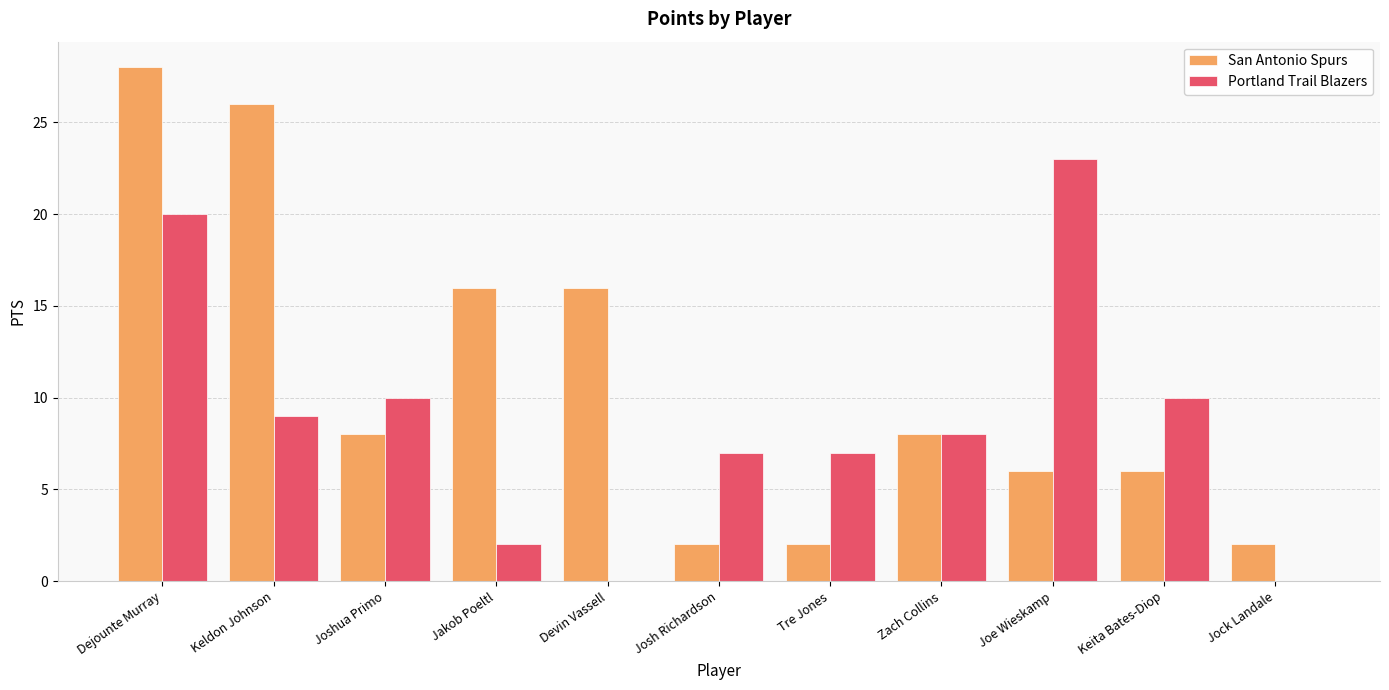

Reading left to right, transcribe all the data shown in this chart.

San Antonio Spurs: Dejounte Murray=28	Keldon Johnson=26	Joshua Primo=8	Jakob Poeltl=16	Devin Vassell=16	Josh Richardson=2	Tre Jones=2	Zach Collins=8	Joe Wieskamp=6	Keita Bates-Diop=6	Jock Landale=2
Portland Trail Blazers: Dejounte Murray=20	Keldon Johnson=9	Joshua Primo=10	Jakob Poeltl=2	Devin Vassell=0	Josh Richardson=7	Tre Jones=7	Zach Collins=8	Joe Wieskamp=23	Keita Bates-Diop=10	Jock Landale=0